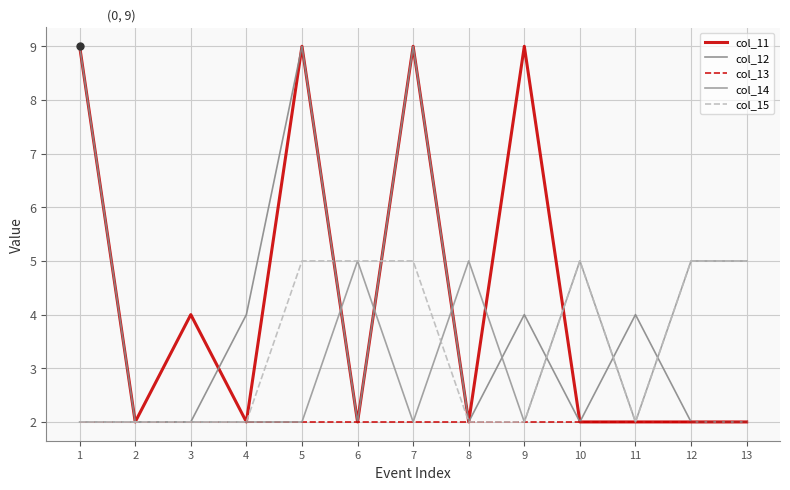

How many lines are shown in the chart?

5